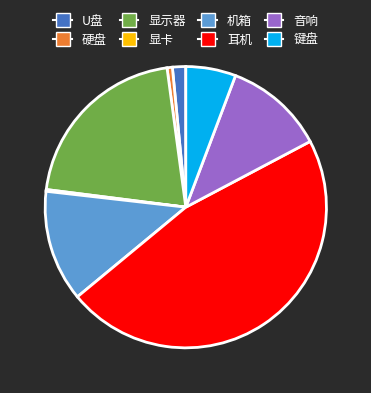

Does 机箱 represent more than half of the total?

No